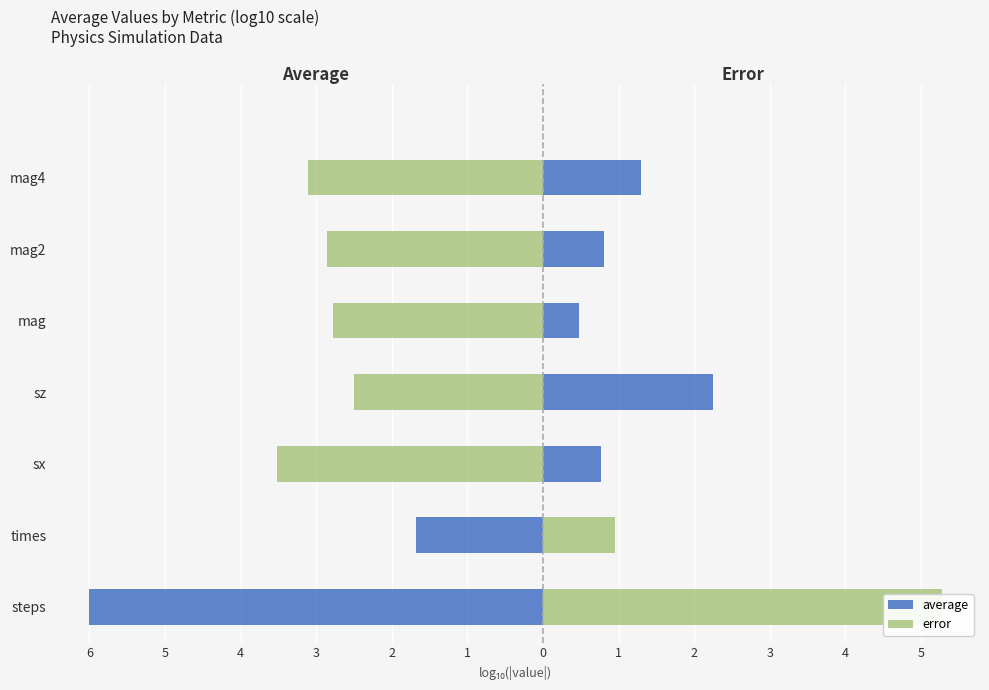

What are all the series names shown in the legend?

average, error